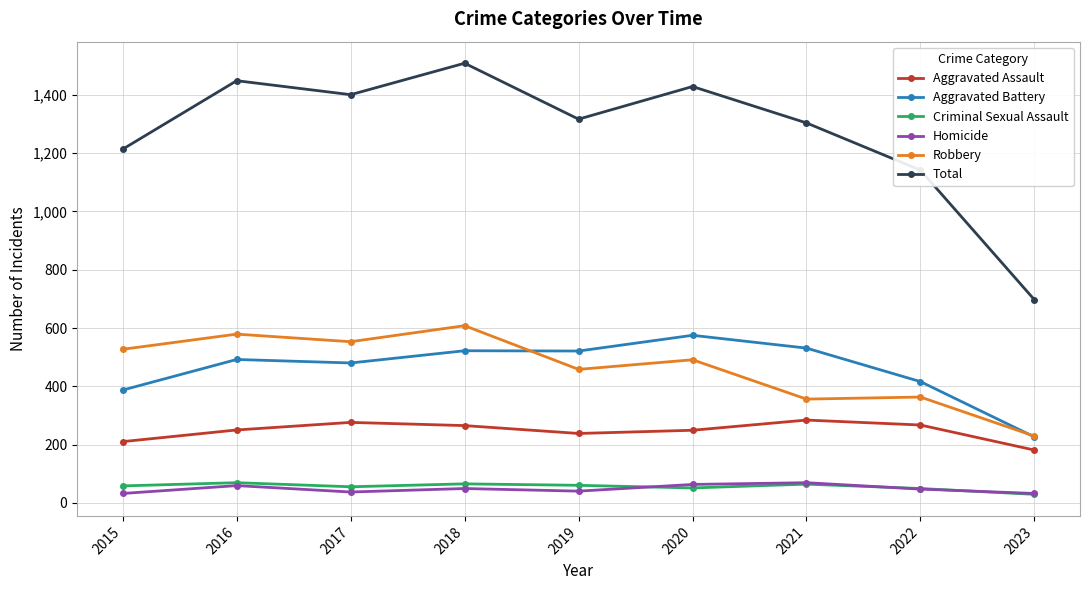

True or false: Aggravated Assault and Robbery intersect in this chart.

False